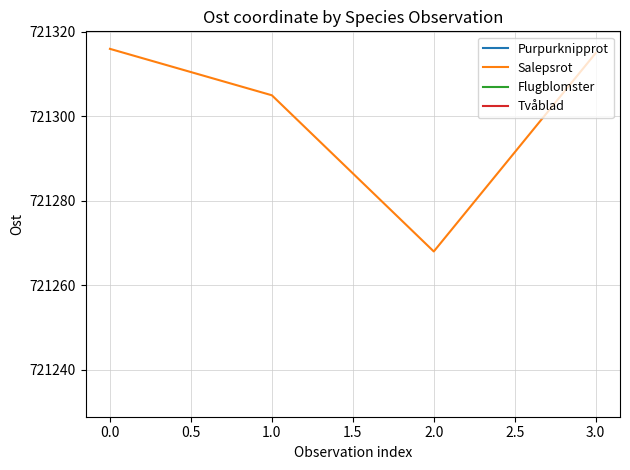

What is the minimum value shown in the chart?

721268